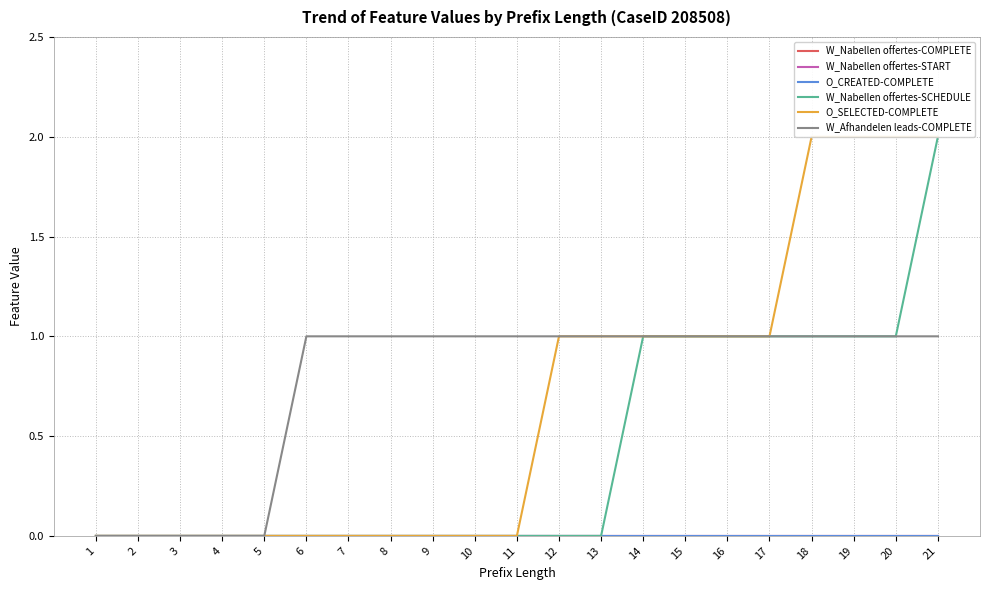

How many positive values does the W_Afhandelen leads-COMPLETE series have?

16